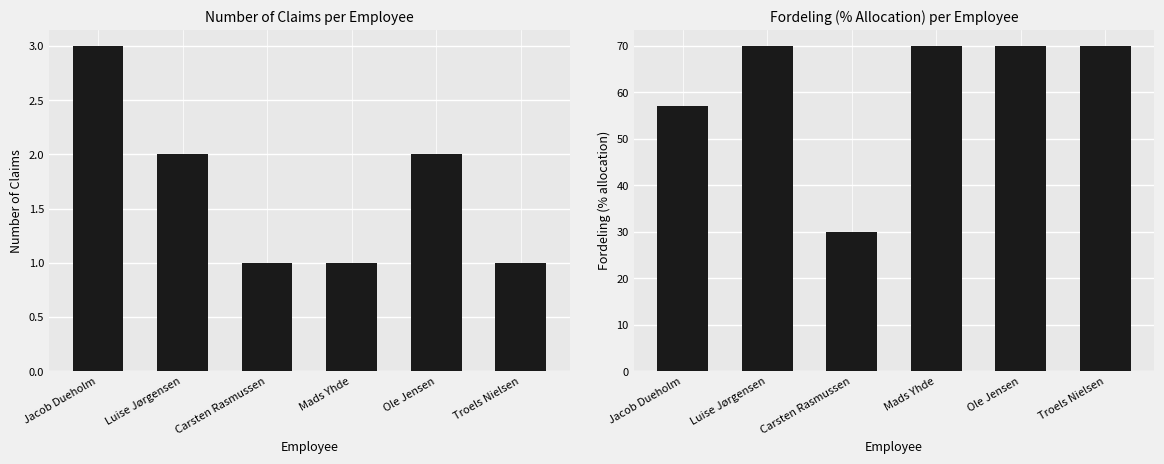

What value does the ClaimID series have at Mads Yhde?

1